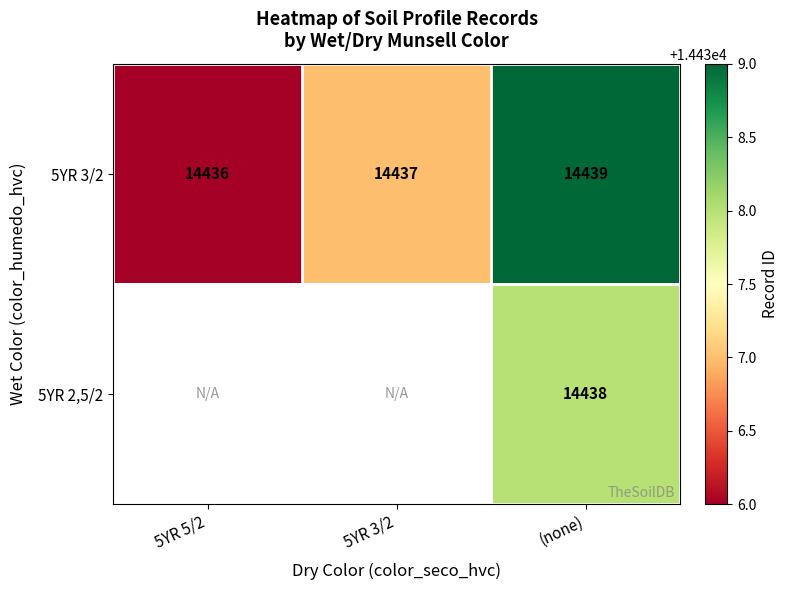

What is the greatest value displayed?

14439.0